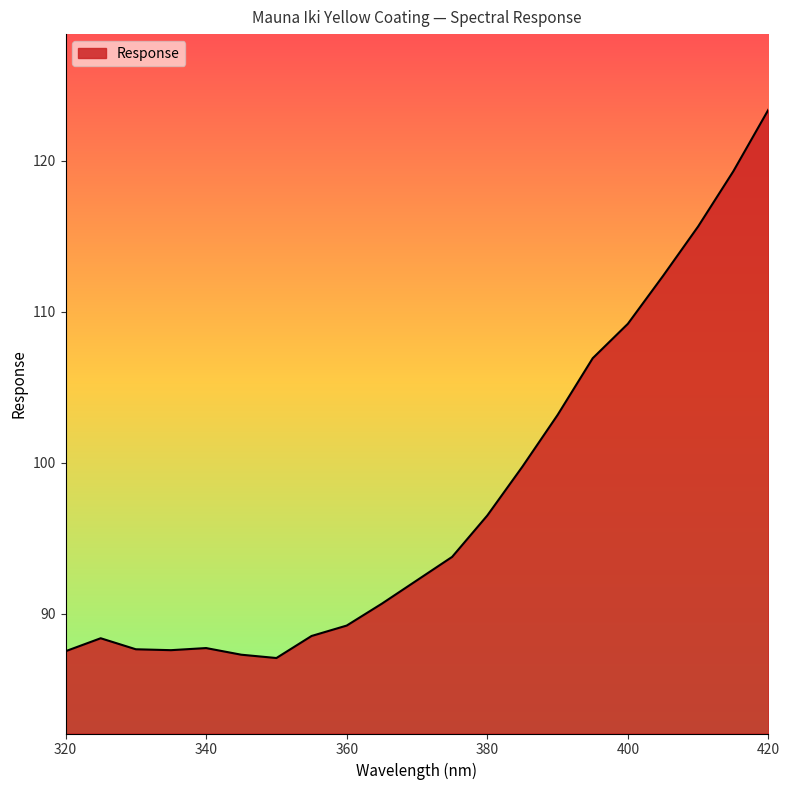

What is the maximum value shown in the chart?

123.4